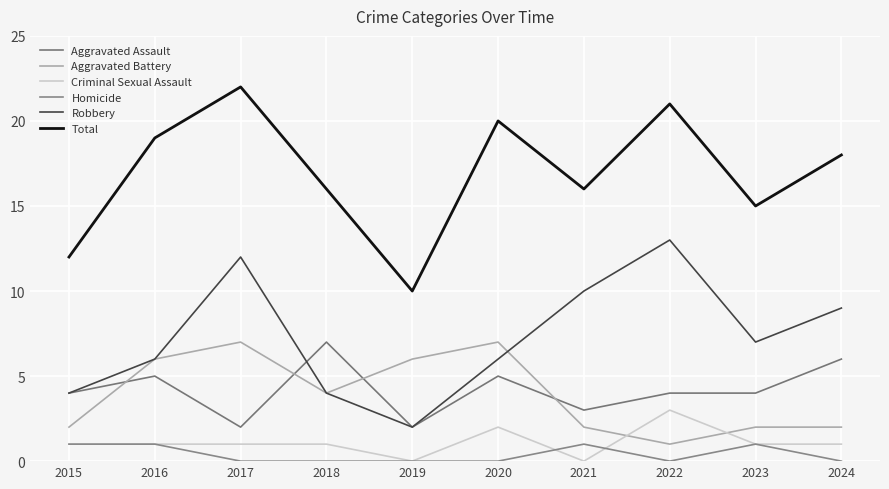

What are all the series names shown in the legend?

Aggravated Assault, Aggravated Battery, Criminal Sexual Assault, Homicide, Robbery, Total